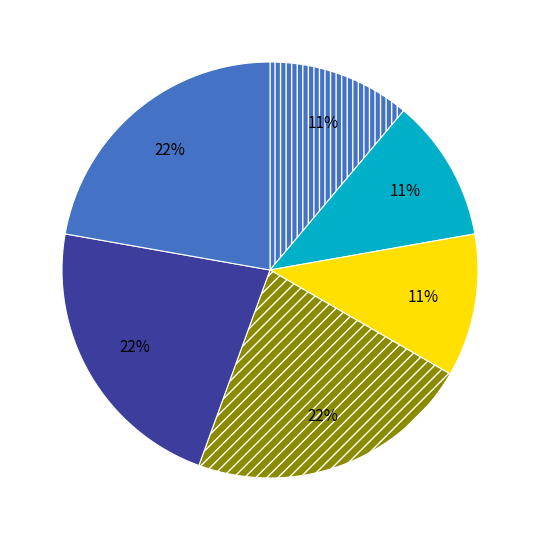

What is the largest slice in the pie chart?

2